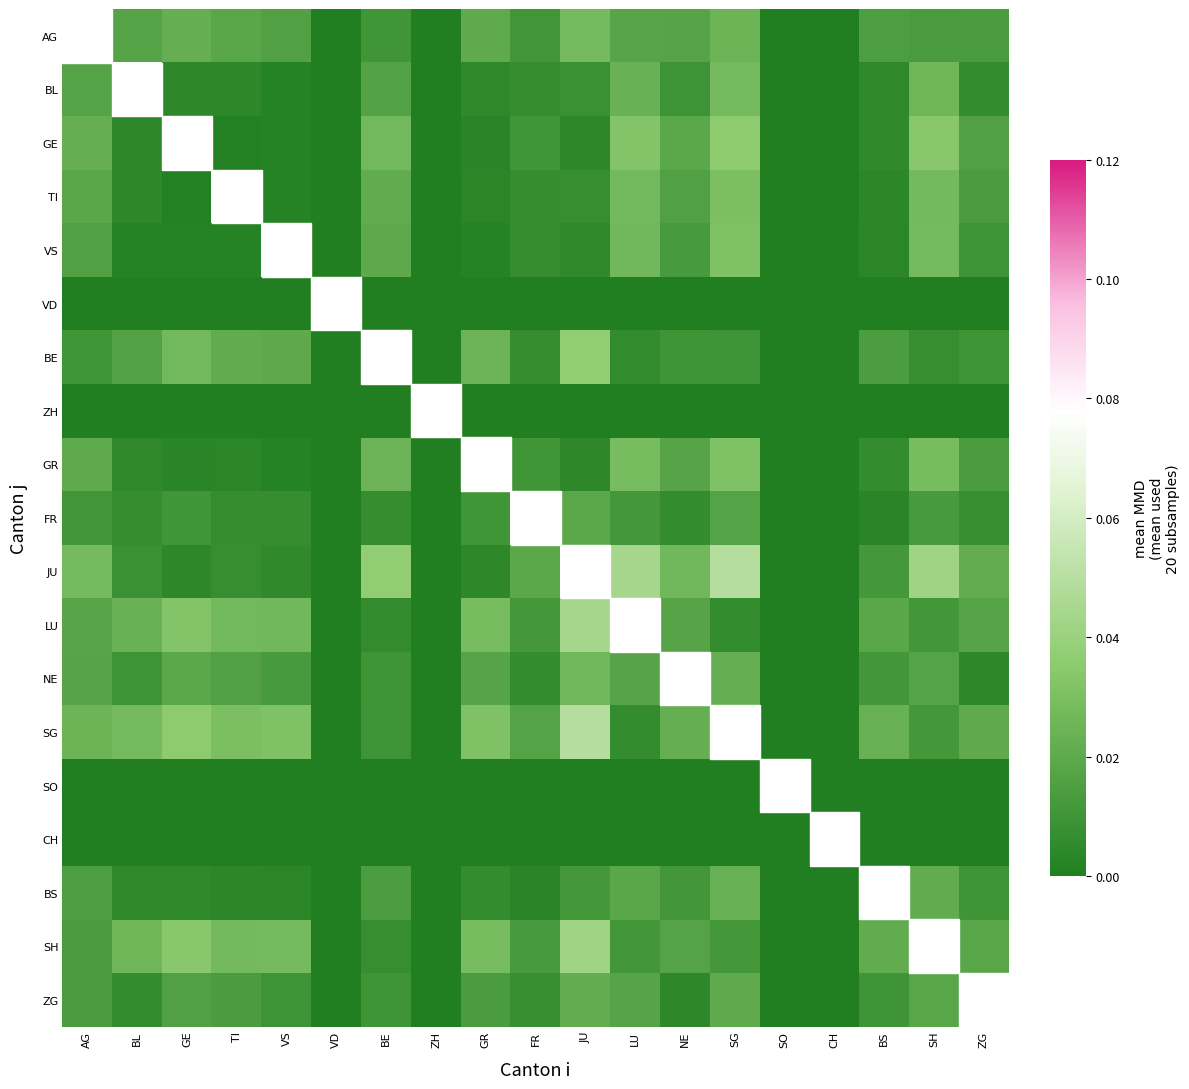

Is the value of SH at SG greater than the value of BS at FR?

Yes